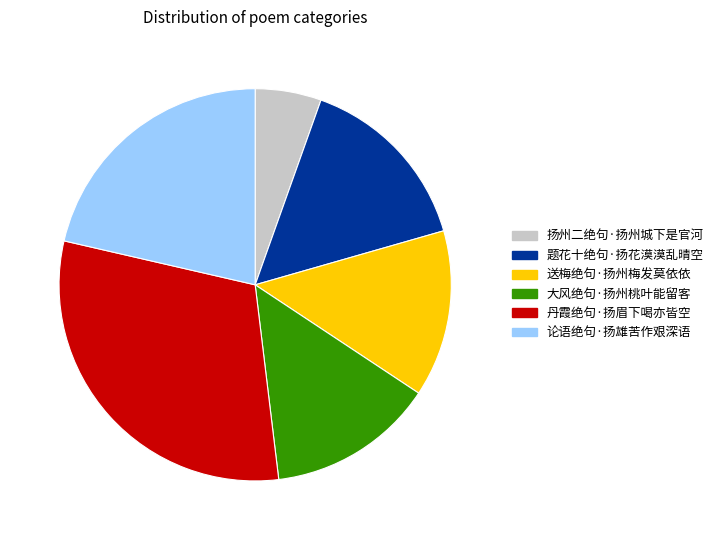

The 扬州二绝句·扬州城下是官河 slice represents 19% of the pie. True or false?

False